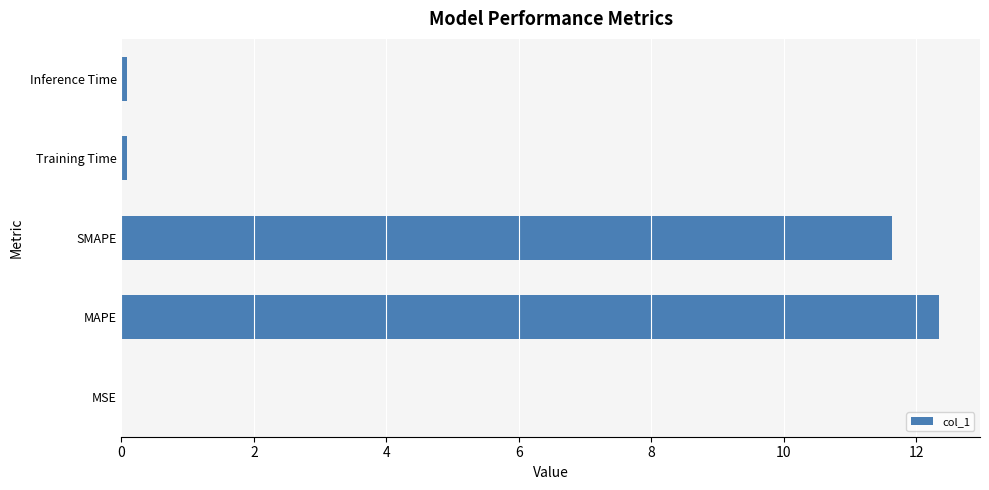

What is the sum of the values at SMAPE and MAPE?

24.0